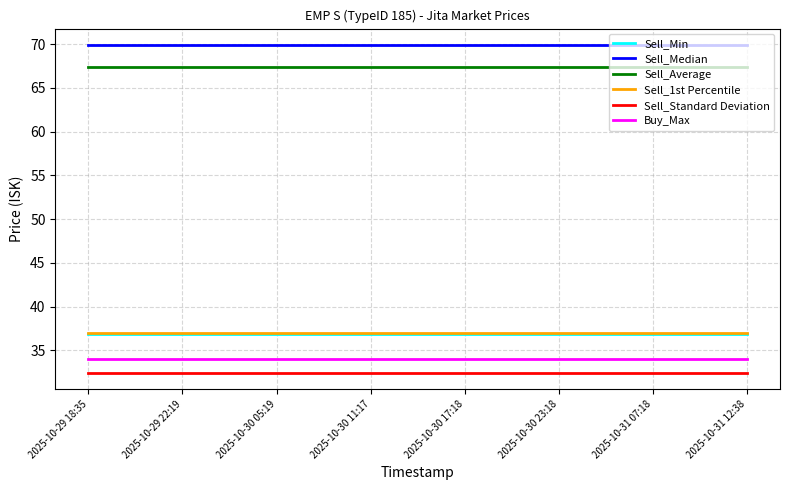

Which series has the largest total across all categories?

Sell_Median